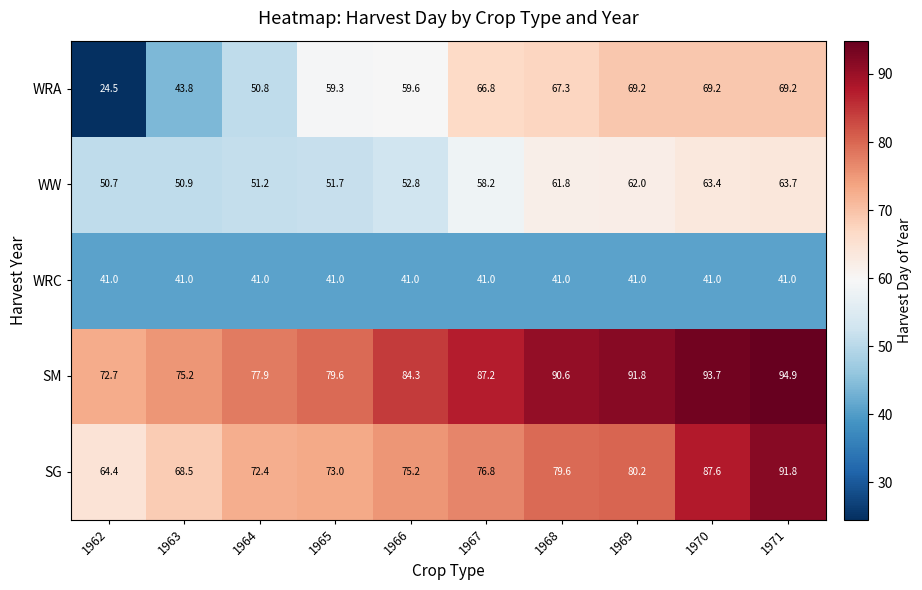

The value of SG at 1964 is 104.9. True or false?

False